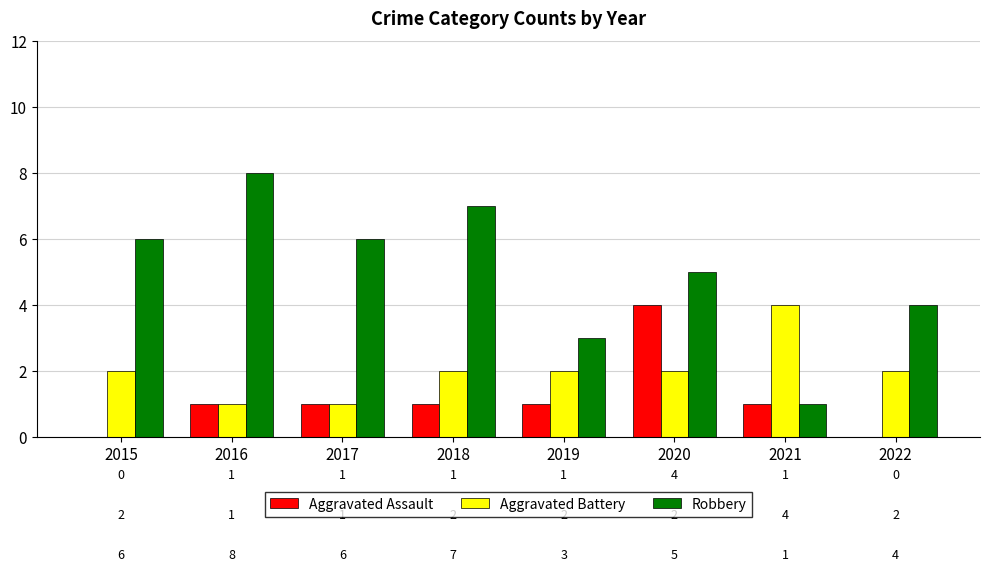

What is the sum of the Aggravated Battery values at 2018 and 2020?

4